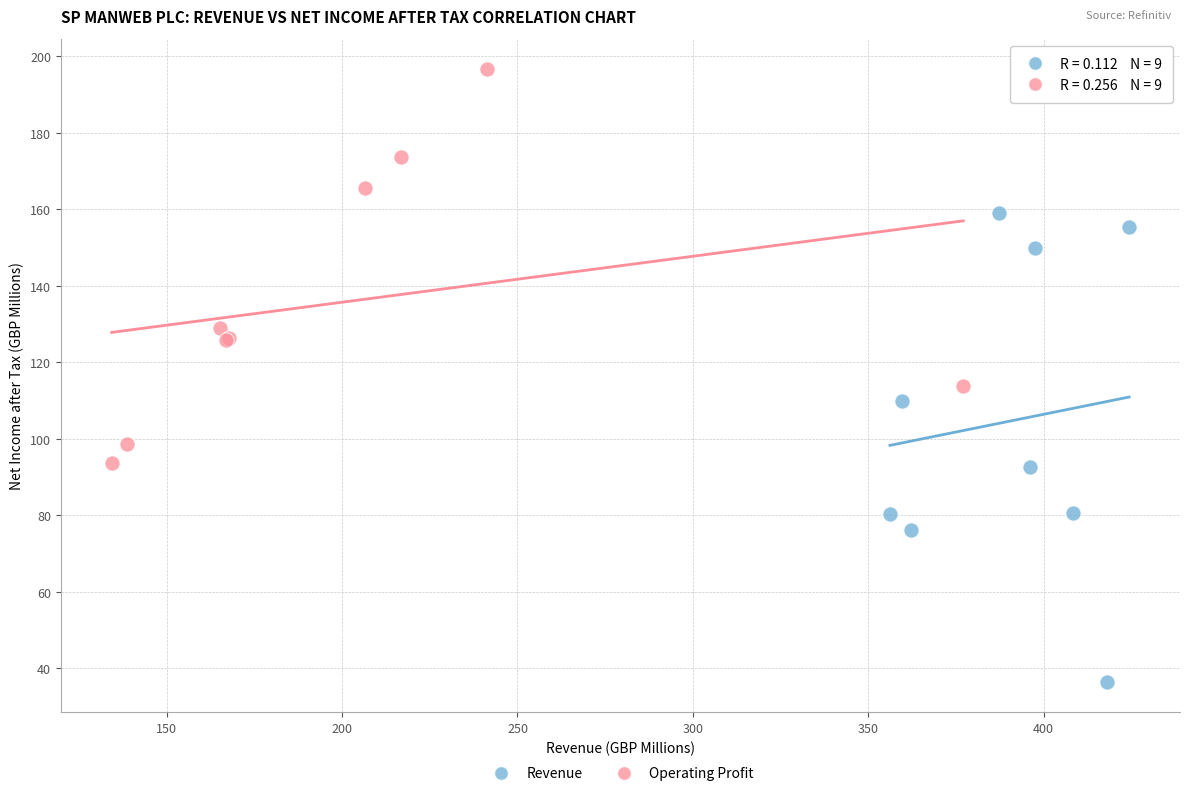

Which series reaches the minimum Y coordinate?

Revenue